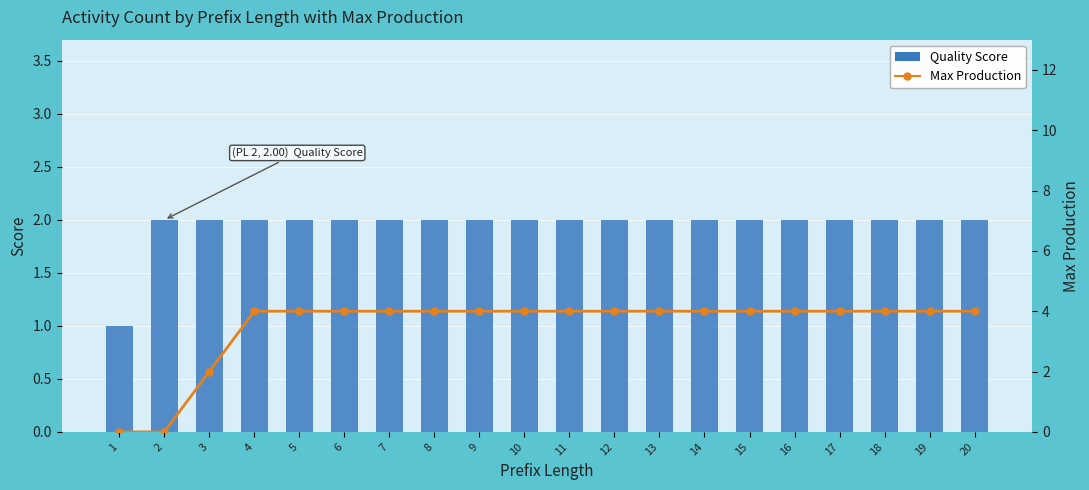

What are all the series names shown in the legend?

Quality Score, Max Production